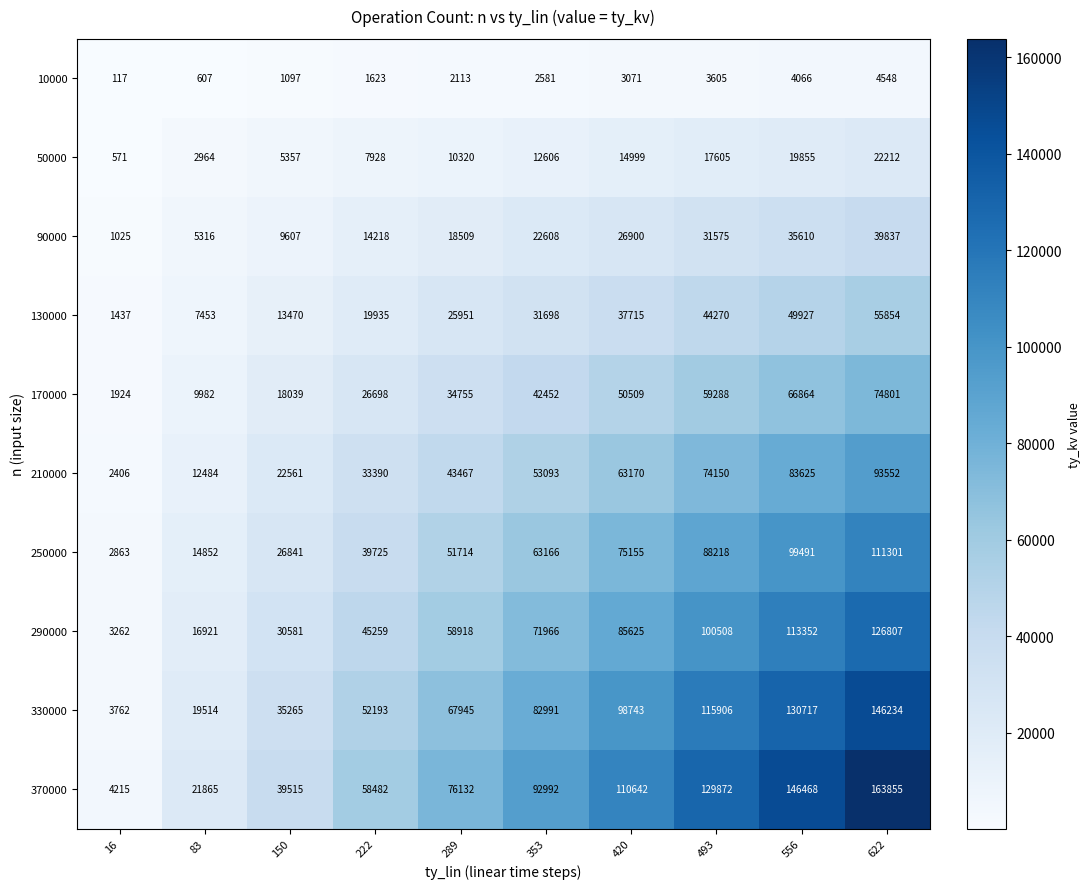

At which label is 130000 closest to 28645?

289